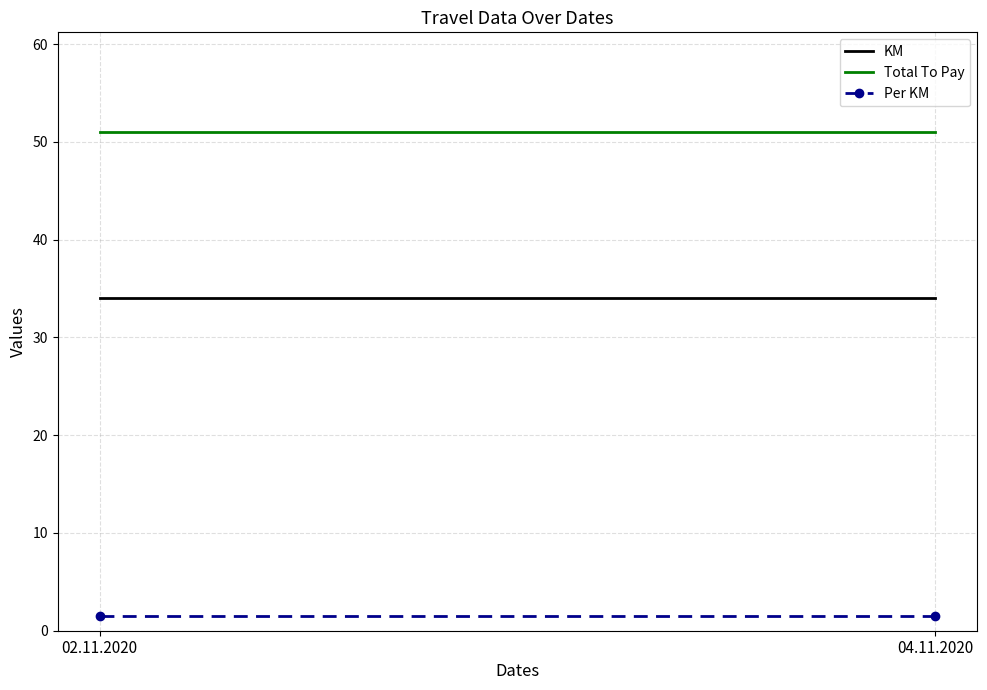

Is this an area chart (filled region under the line)?

No